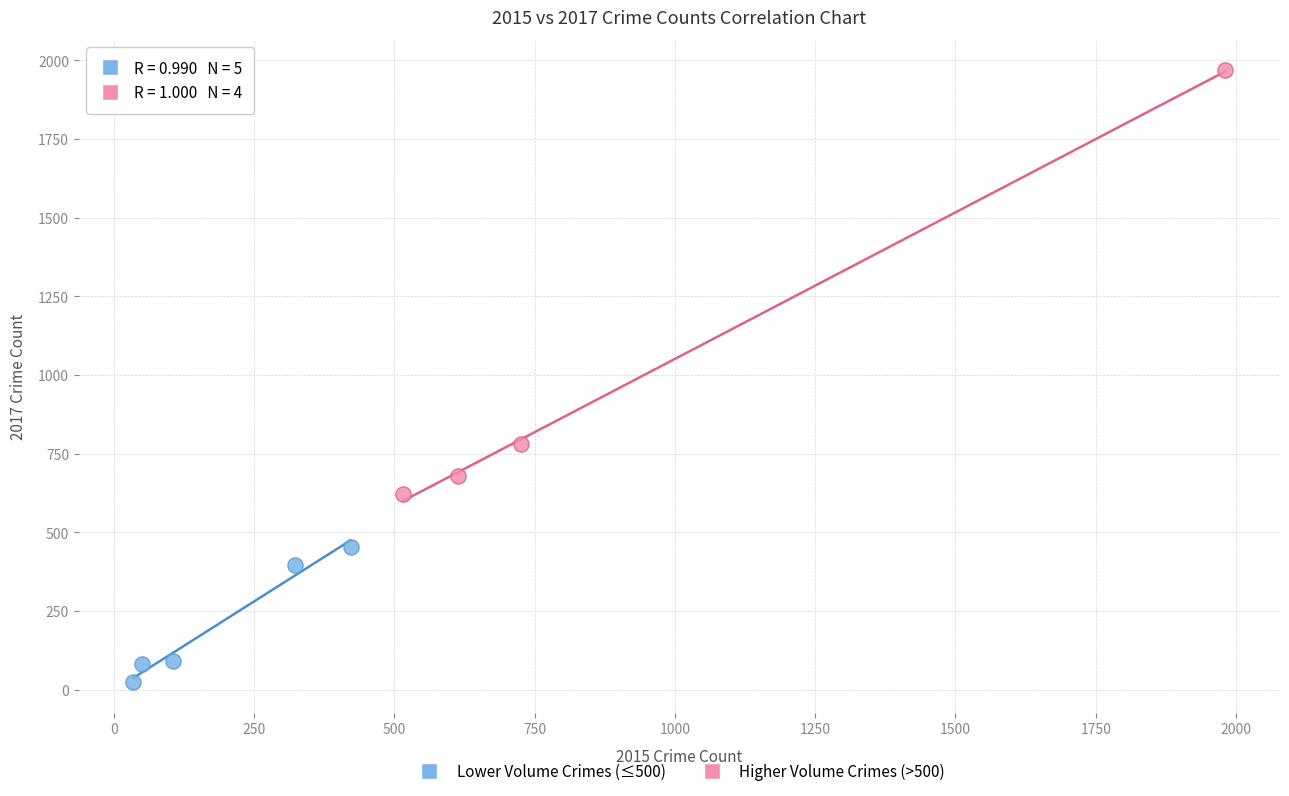

What are all the series names shown in the legend?

Lower Volume Crimes (≤500), Higher Volume Crimes (>500)